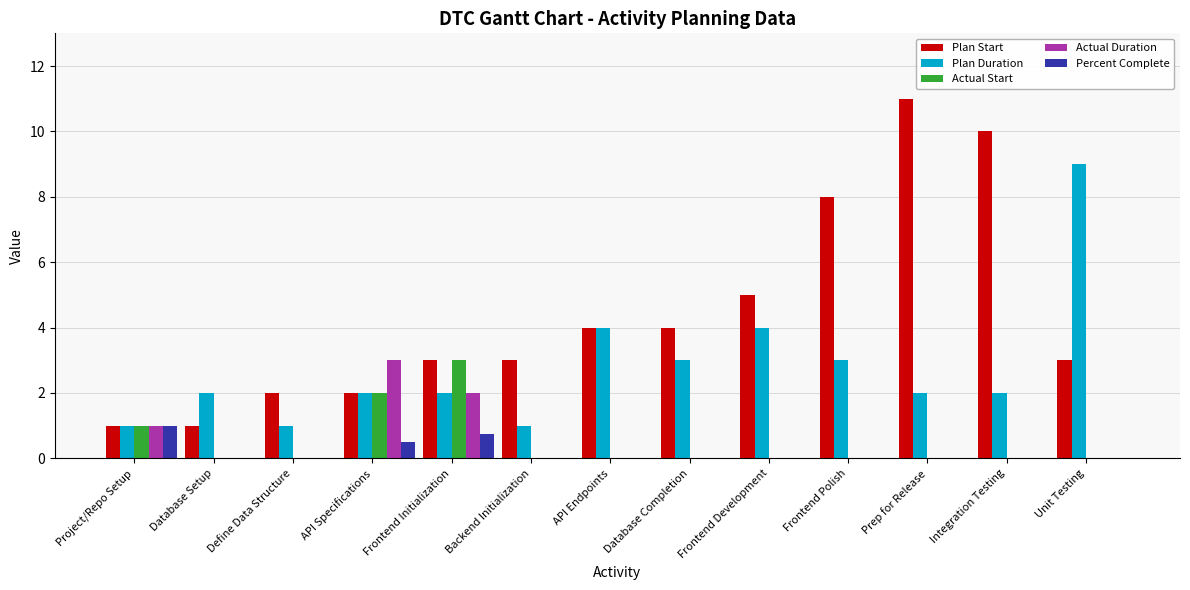

Which series changed the most between API Specifications and Frontend Polish?

Plan Start